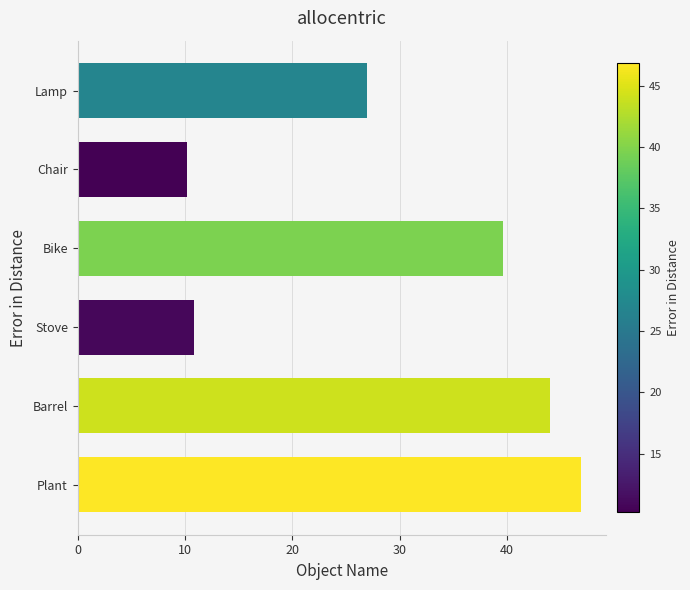

Reading bottom to top, transcribe all the data shown in this chart.

Plant=46.9	Barrel=44.0	Stove=10.8	Bike=39.6	Chair=10.2	Lamp=26.9